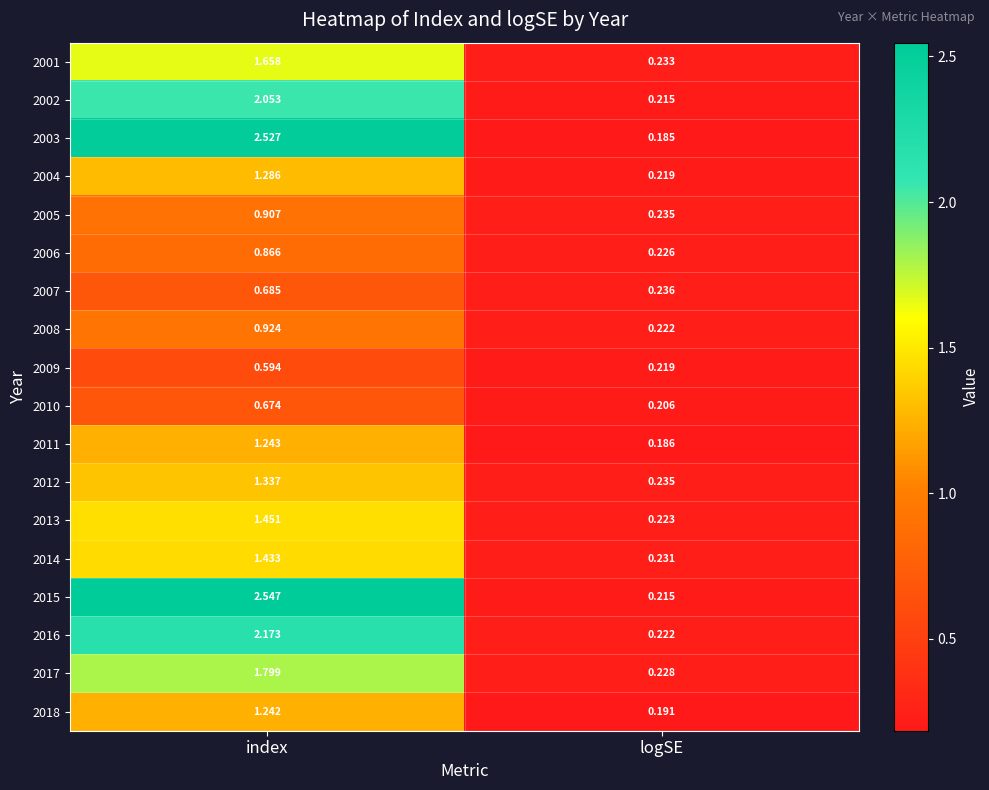

List the series in order of their peak value, lowest first.

2009, 2010, 2007, 2006, 2005, 2008, 2018, 2011, 2004, 2012, 2014, 2013, 2001, 2017, 2002, 2016, 2003, 2015